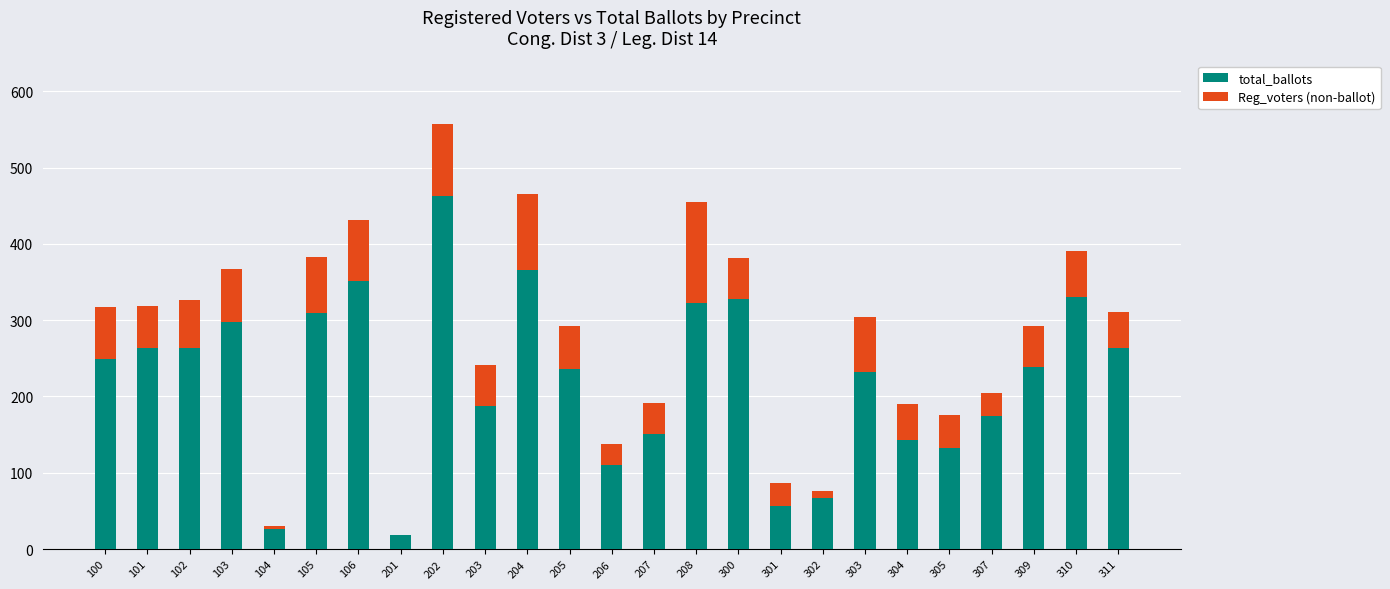

How many distinct data groups are displayed?

2